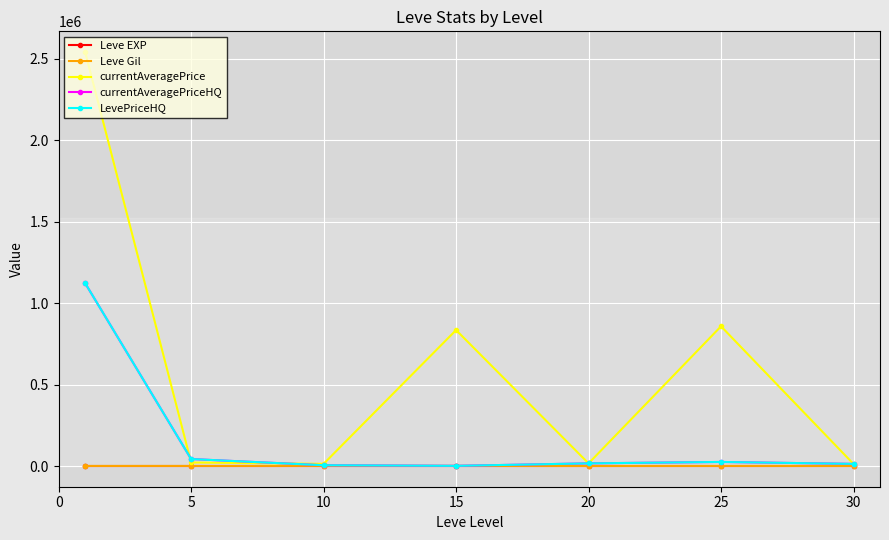

How many lines are shown in the chart?

5